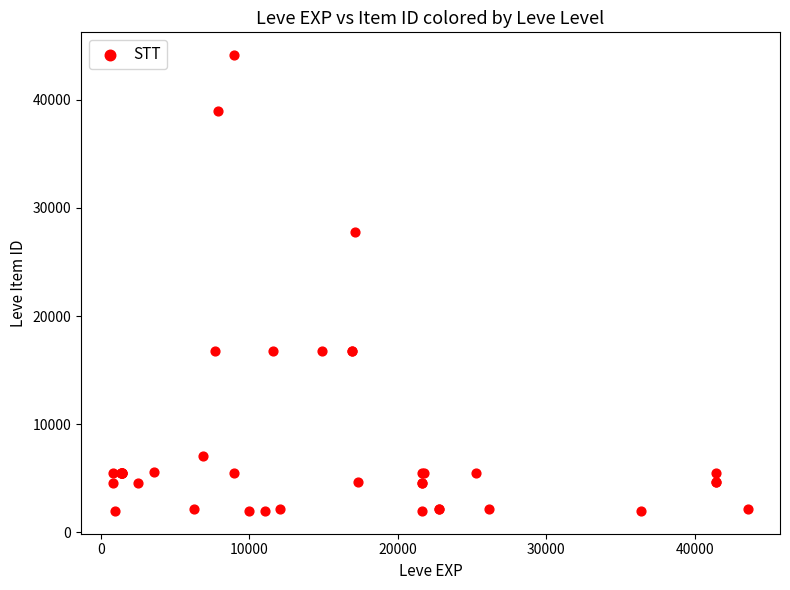

What Y value in the scatter plot is closest to 23053?

27772